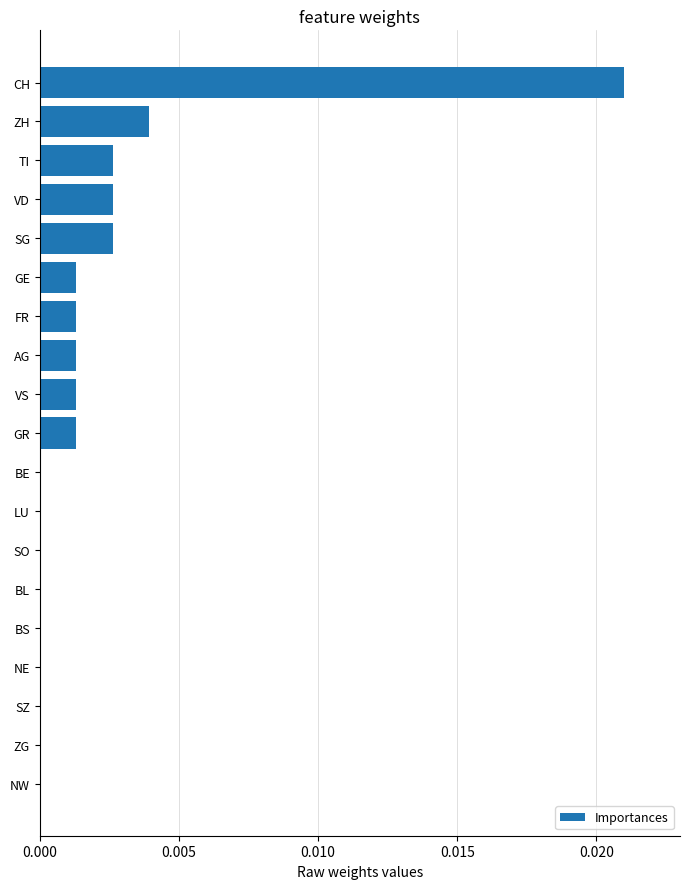

The value at VS is 0.0. True or false?

True